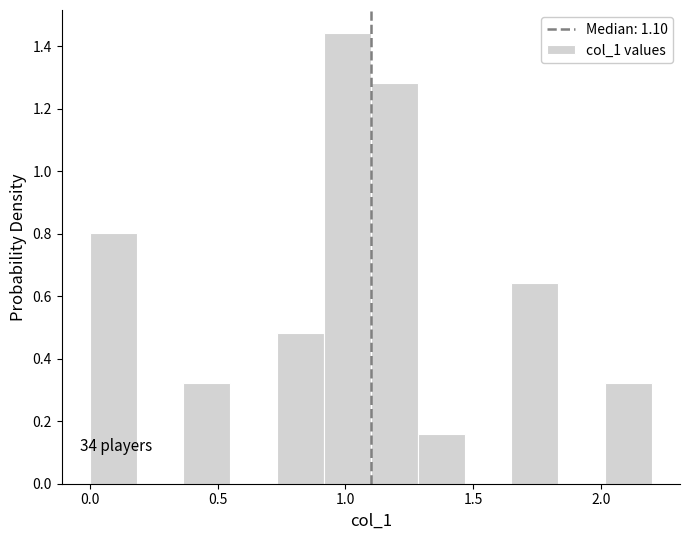

Read against the x-axis, roughly where is the centre of the tallest bar?

1.00